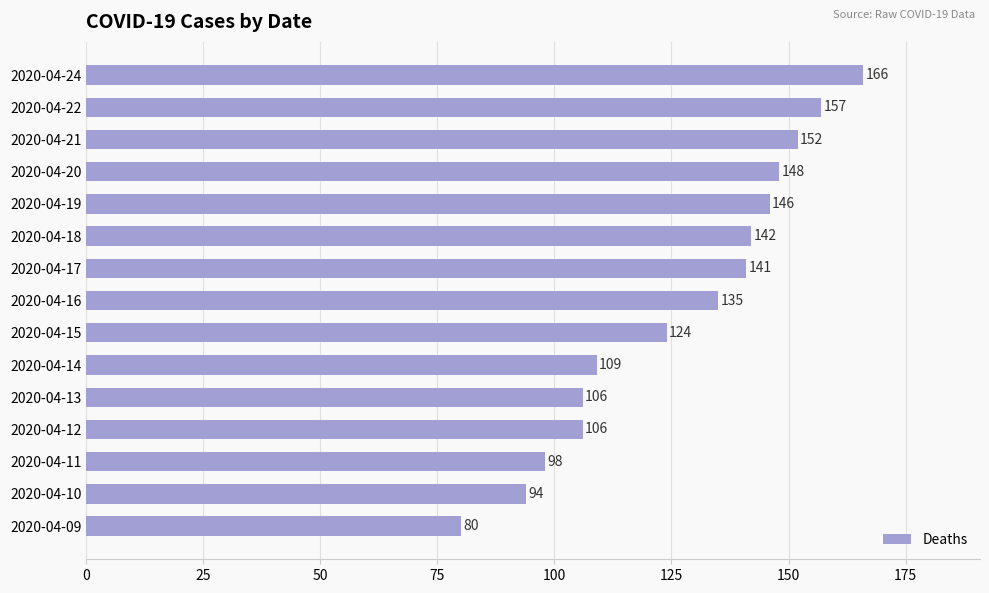

What is the sum of all values?

1904